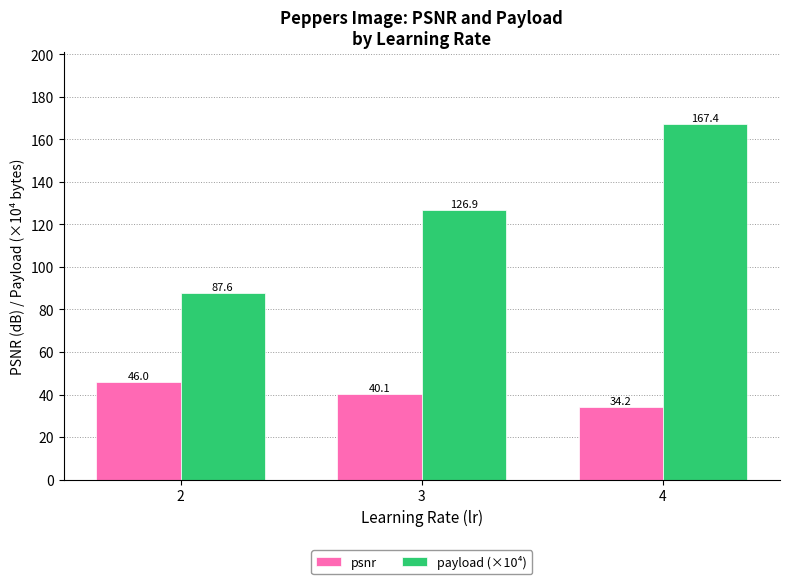

What is the sum of the payload (×10⁴) values at 4 and 3?

294.3